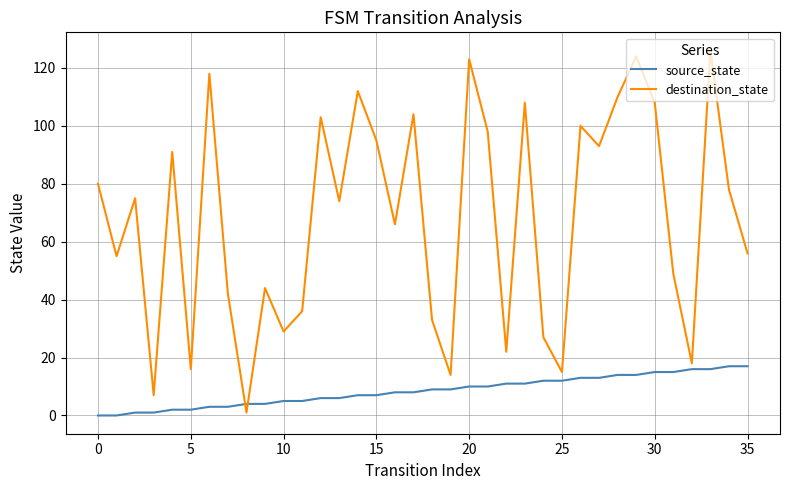

What is the difference between the maximum and minimum values in the source_state series?

17